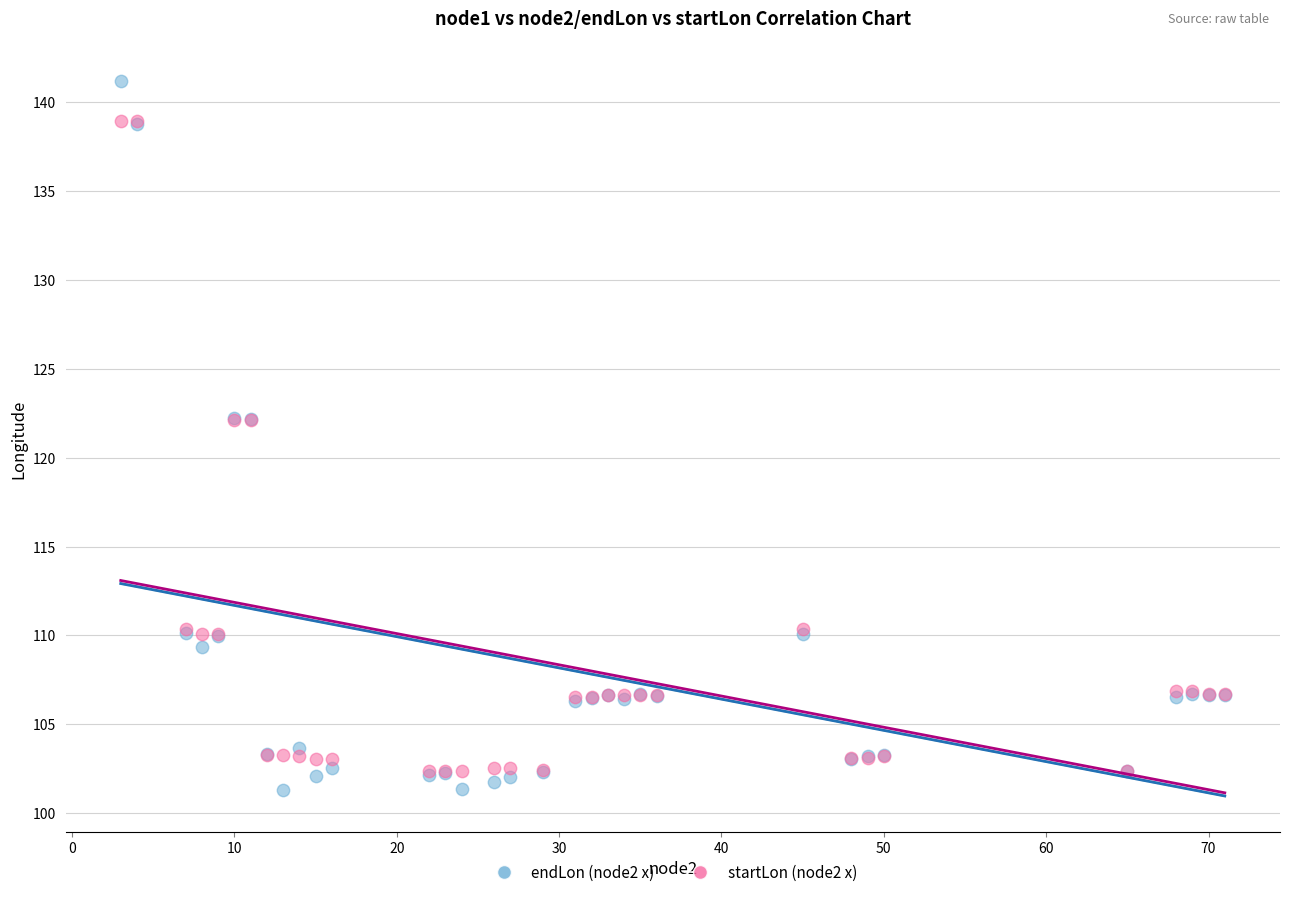

What are all the series names shown in the legend?

endLon (node2 x), startLon (node2 x)